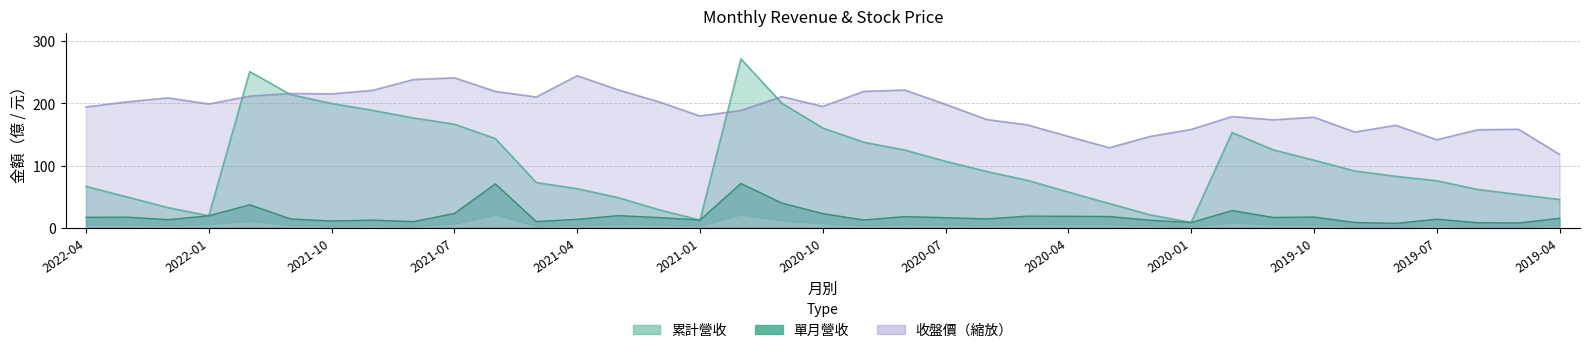

What is the difference between the maximum and minimum values in the 收盤價 series?

126.5